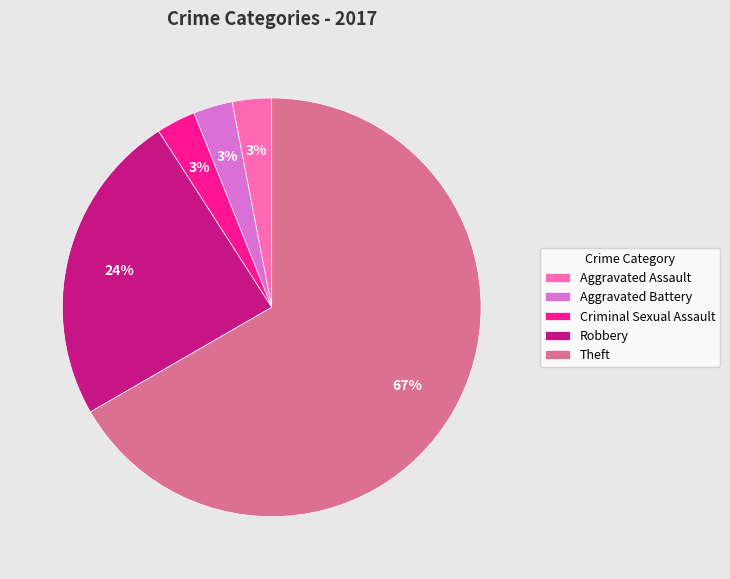

Which slice is the largest?

Theft